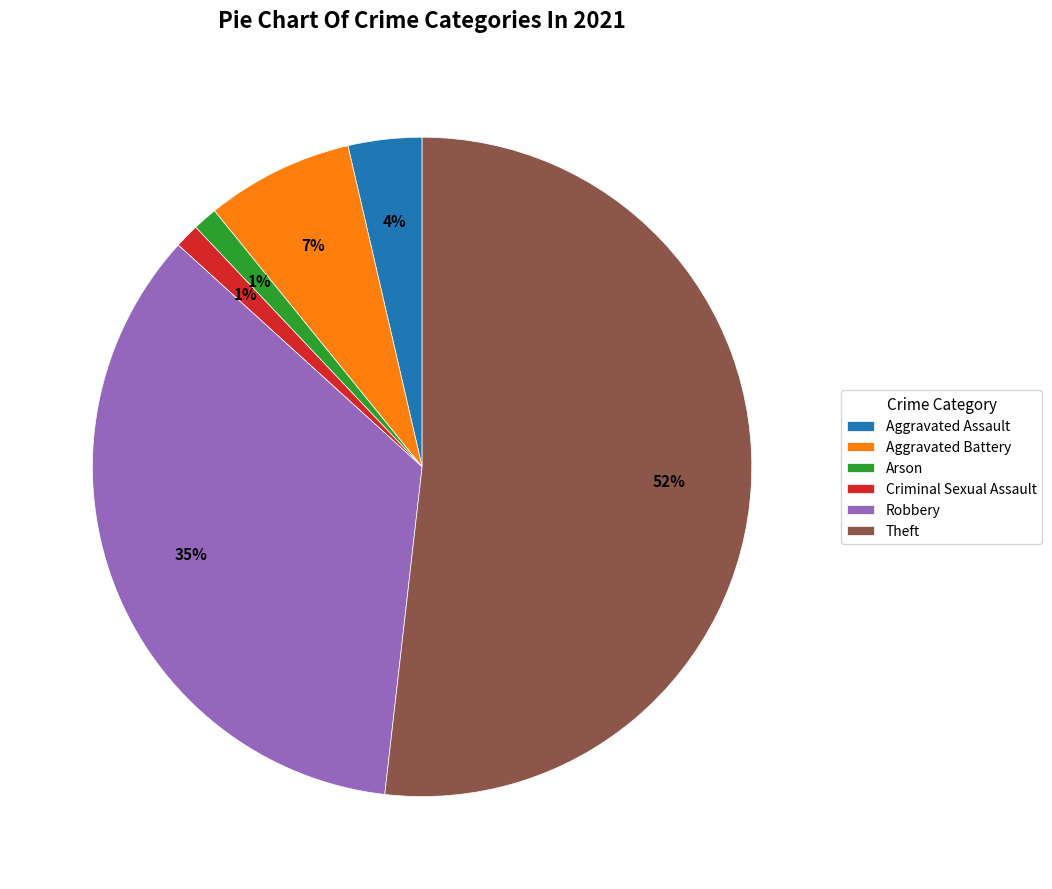

Is the sum of Aggravated Battery and Aggravated Assault greater than half?

No